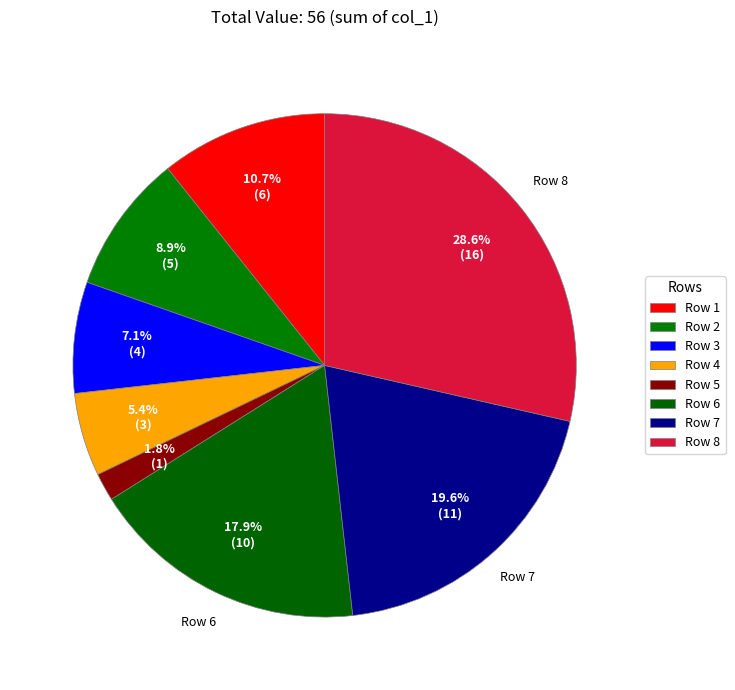

Which has a higher value, Row 8 or Row 5?

Row 8